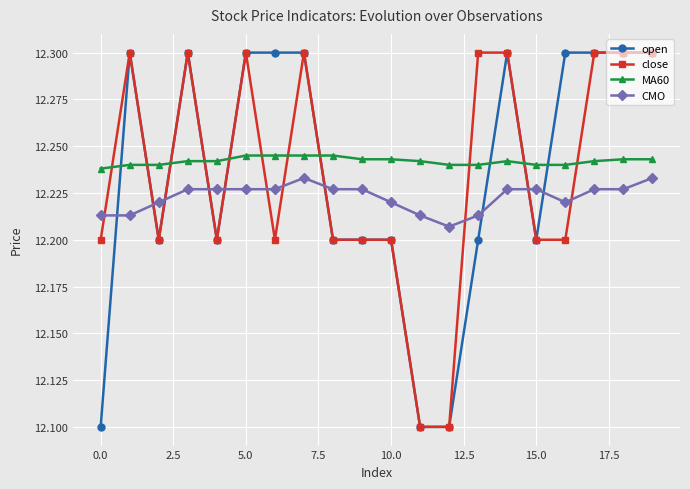

What is the maximum value shown in the chart?

12.3